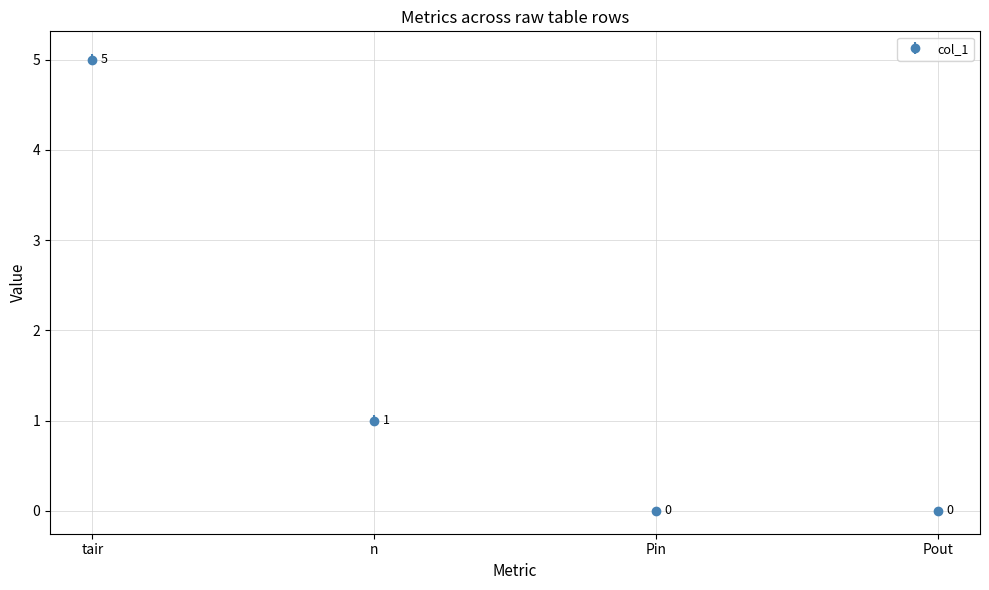

Which has a higher value, n or Pin?

n